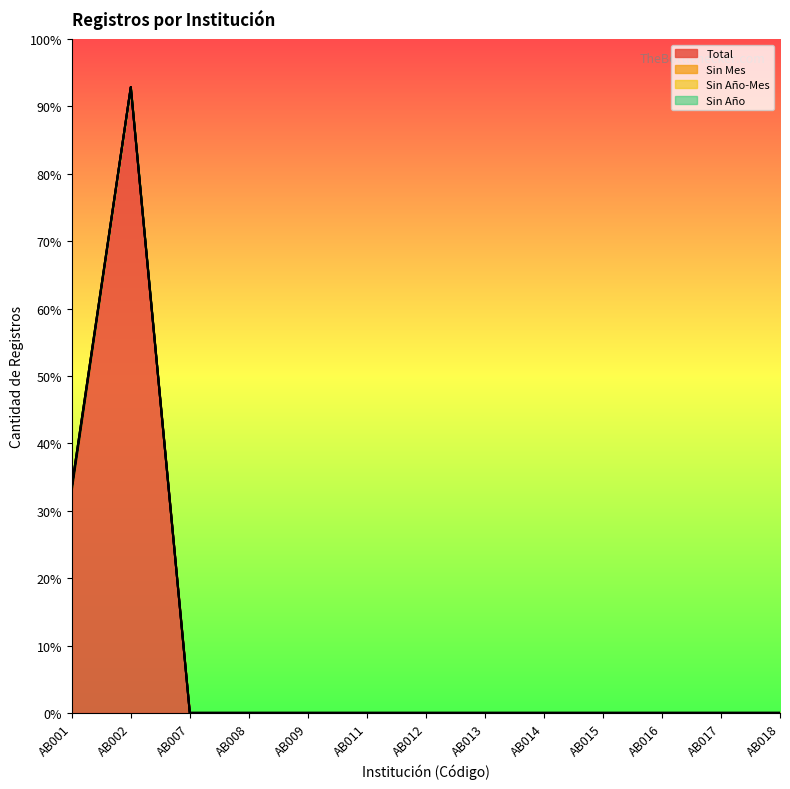

Rank the categories by Sin Mes value from highest to lowest.

AB001, AB002, AB007, AB008, AB009, AB011, AB012, AB013, AB014, AB015, AB016, AB017, AB018